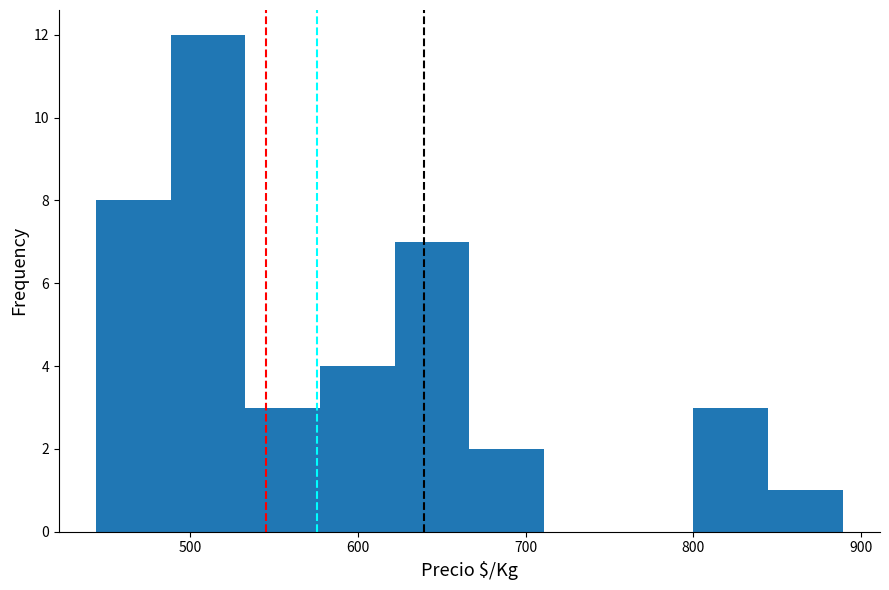

Which range on the x-axis has the tallest bar?

490 to 530